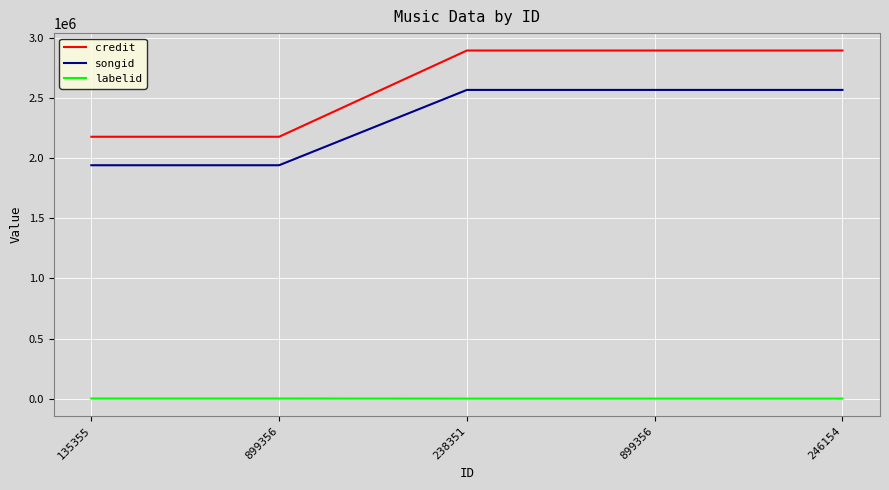

How many lines are shown in the chart?

3